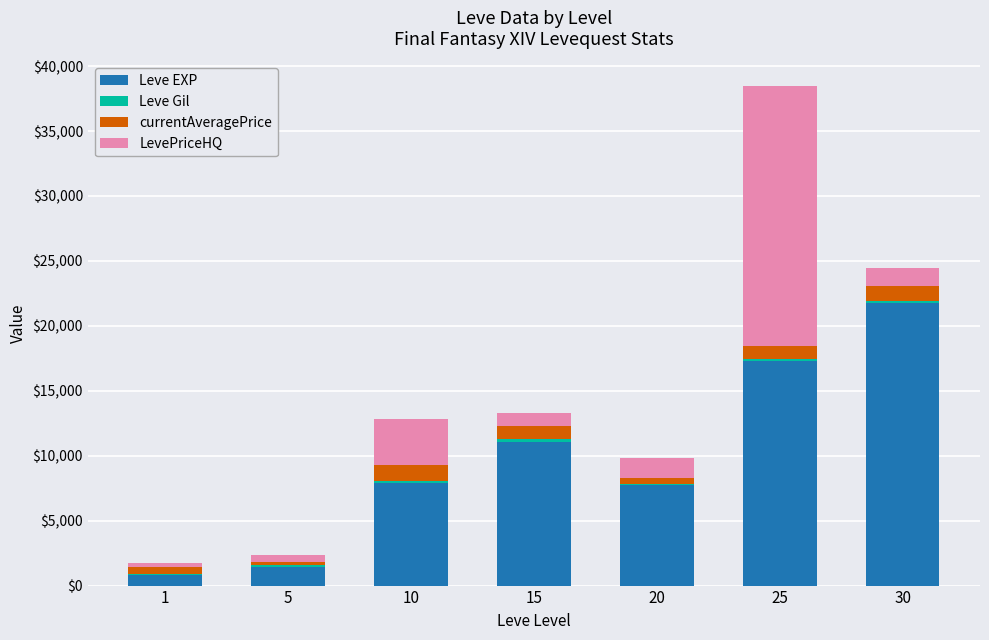

At which category is the sum across all series the highest?

25